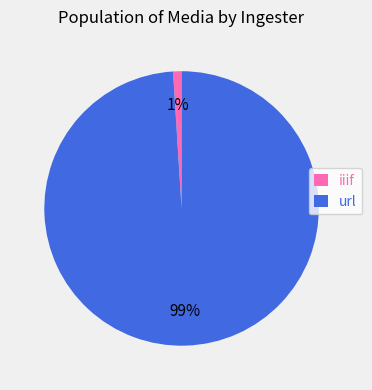

The url slice represents 99% of the pie. True or false?

True